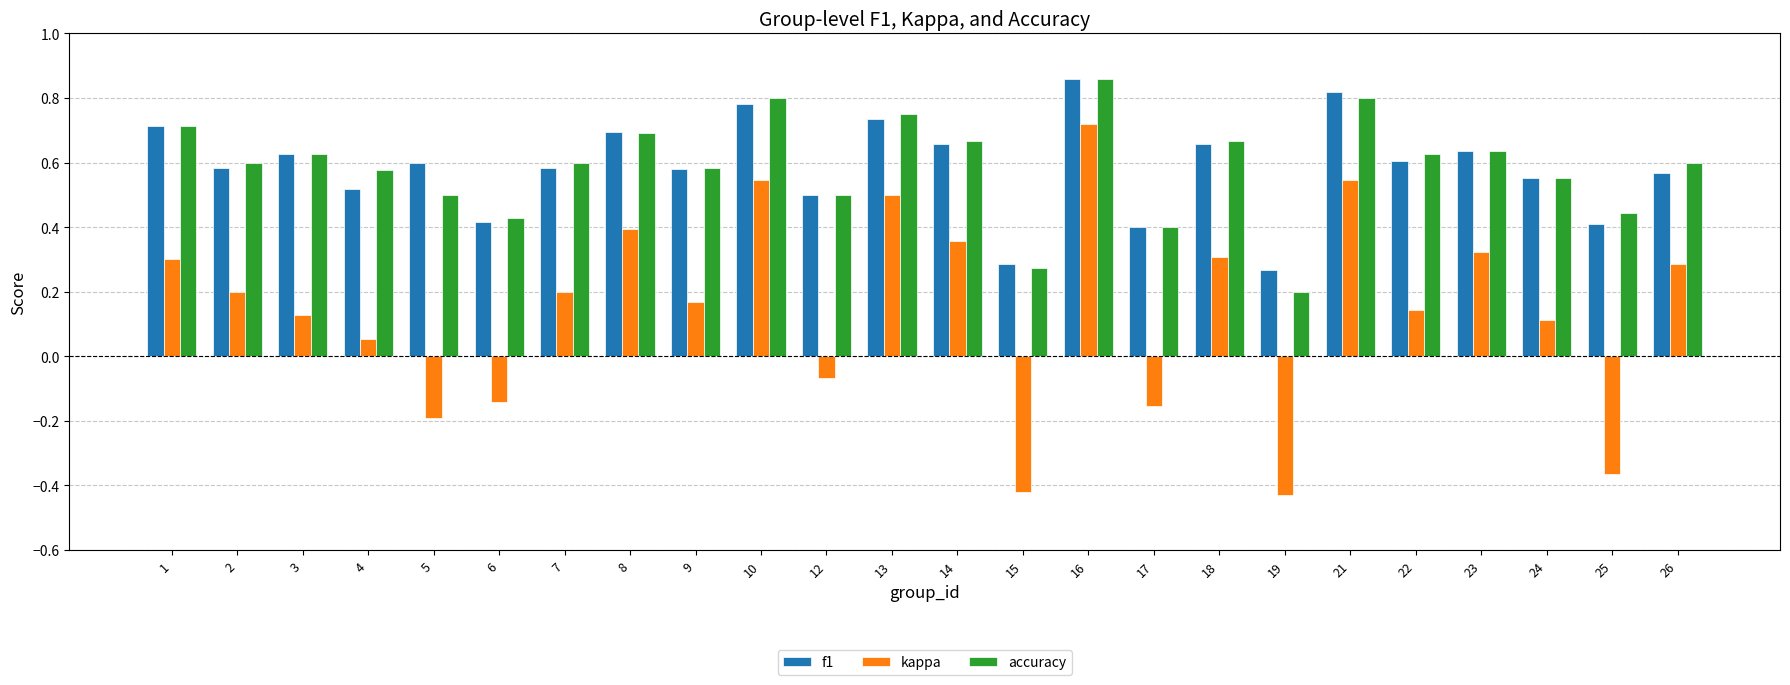

Which category has the lowest value in the accuracy series?

19